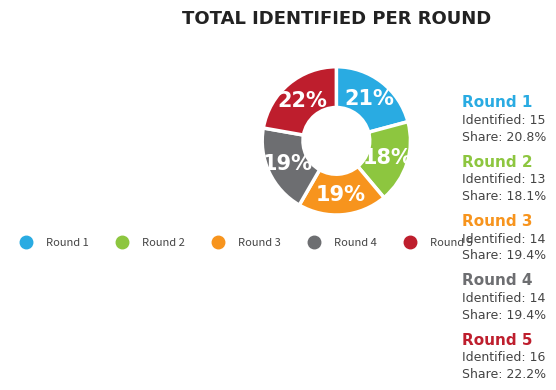

What percentage is the Round 1 slice, to the nearest percent?

21%